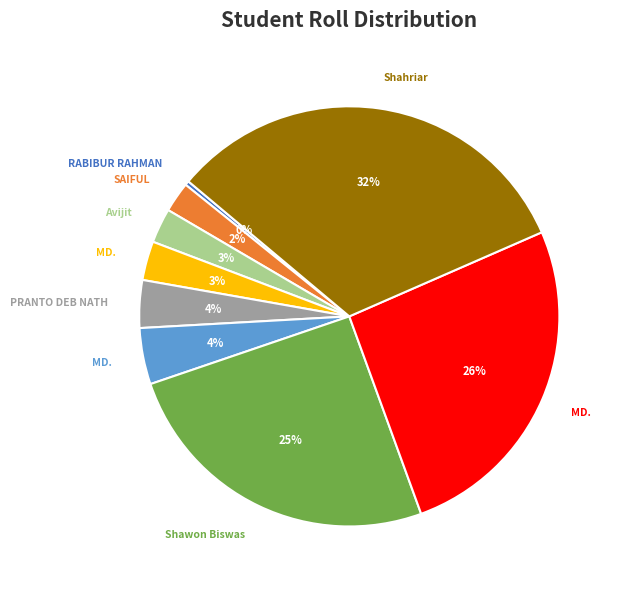

How many segments does this pie chart have?

9